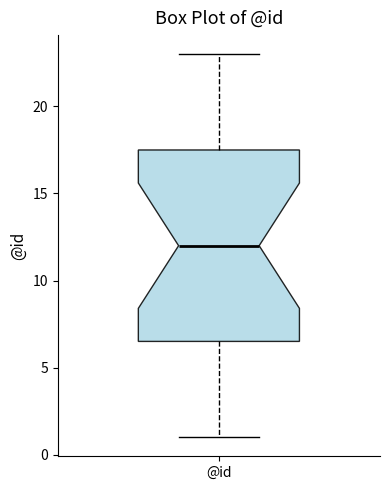

Transcribe this box plot: give where the median line is, the range the box spans, and where the two whiskers end, as read against the y-axis. The values are not printed on the chart, so give them approximately, as read against the axis.

median 12.0, box 6.5 to 17.5, whiskers 1.0 to 23.0